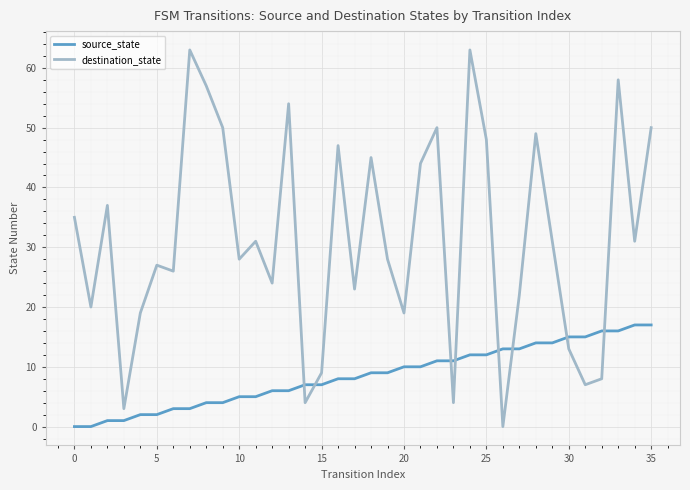

Reading left to right, what are all the values shown in this chart?

source_state: 0	0	1	1	2	2	3	3	4	4	5	5	6	6	7	7	8	8	9	9	10	10	11	11	12	12	13	13	14	14	15	15	16	16	17	17
destination_state: 35	20	37	3	19	27	26	63	57	50	28	31	24	54	4	9	47	23	45	28	19	44	50	4	63	48	0	22	49	31	13	7	8	58	31	50